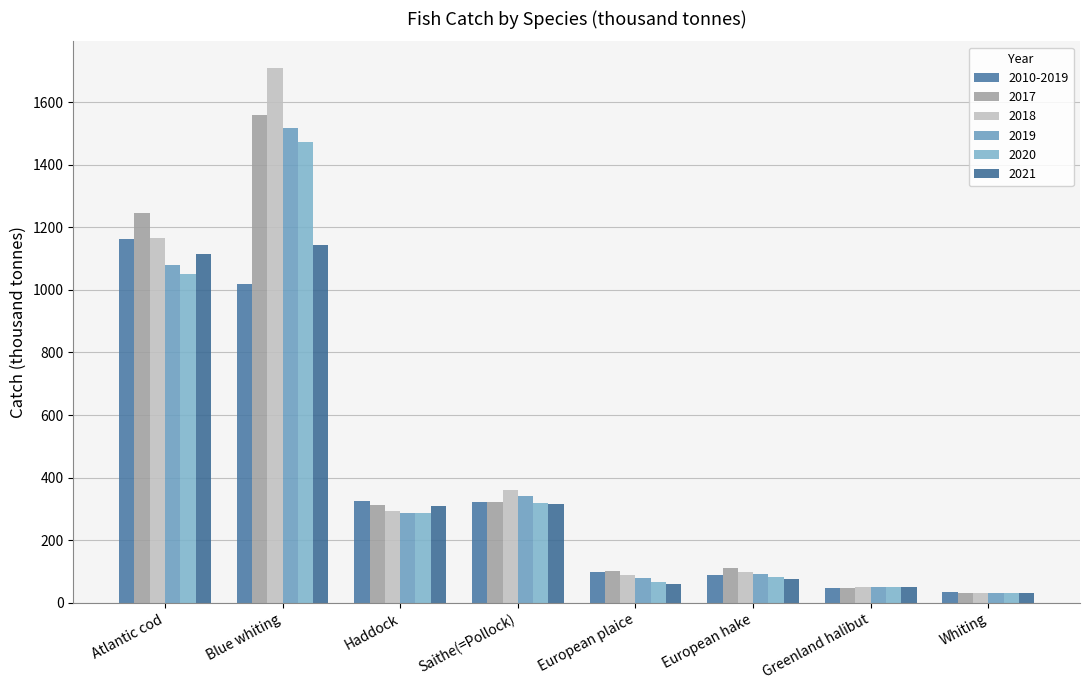

Which has a higher value, Haddock or Atlantic cod?

Atlantic cod